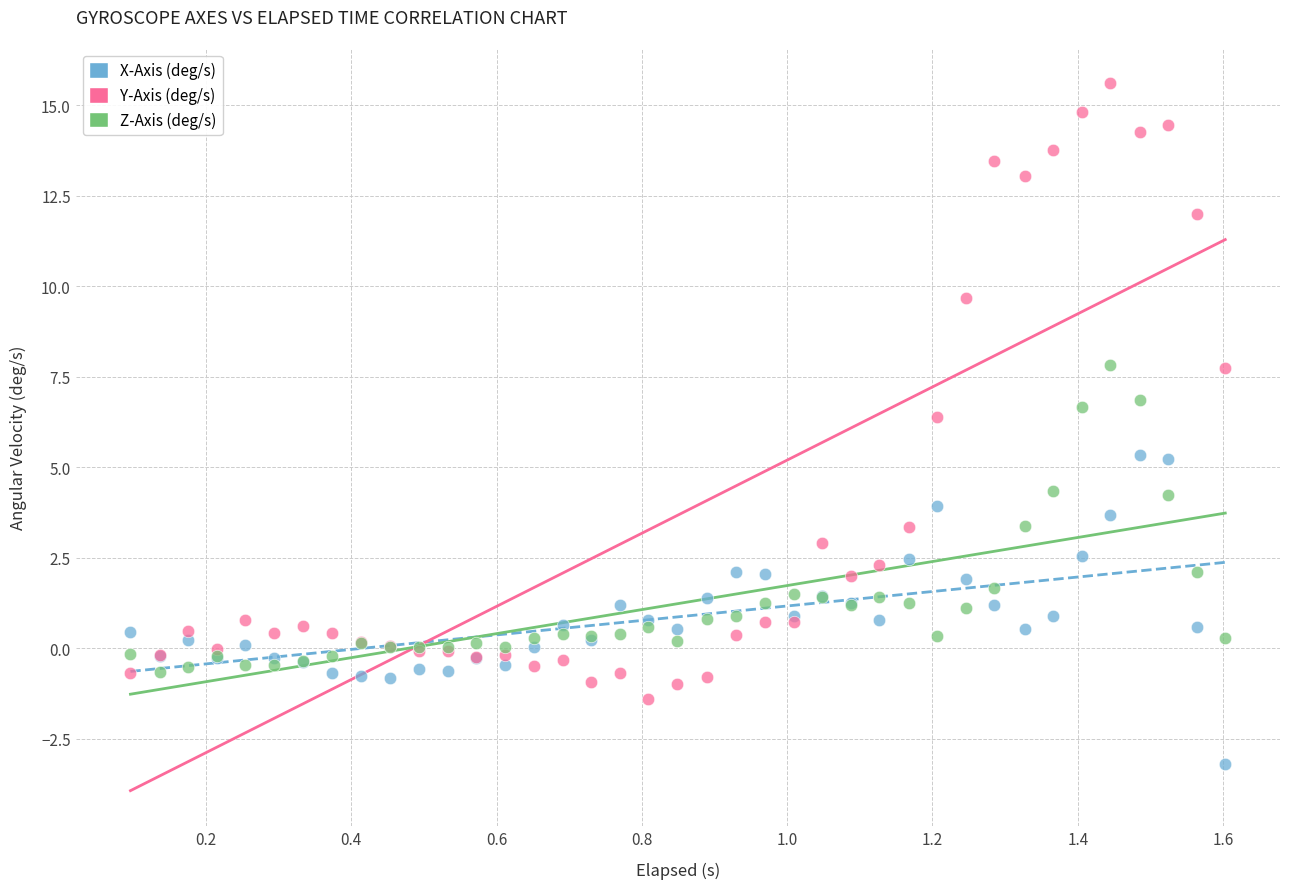

What are all the series names shown in the legend?

X-Axis (deg/s), Y-Axis (deg/s), Z-Axis (deg/s)